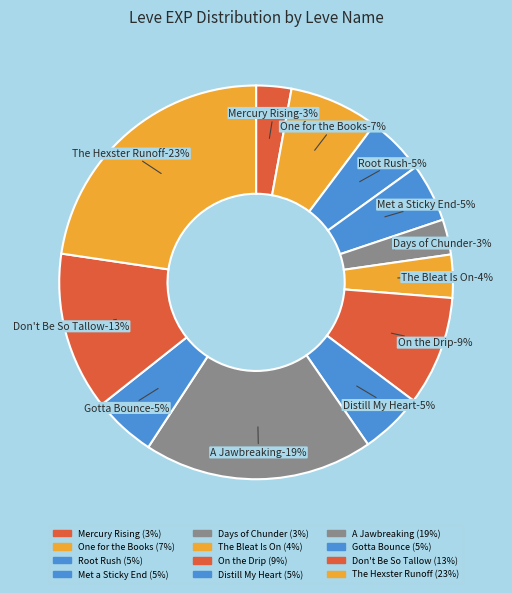

Between One for the Books(1) and The Hexster Runoff(5), which is larger?

The Hexster Runoff(5)